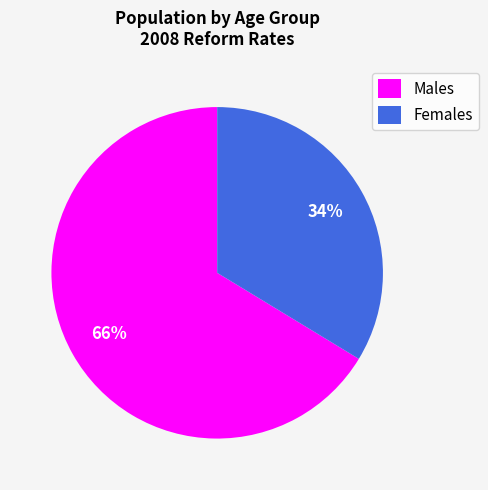

What is the largest slice in the pie chart?

Males